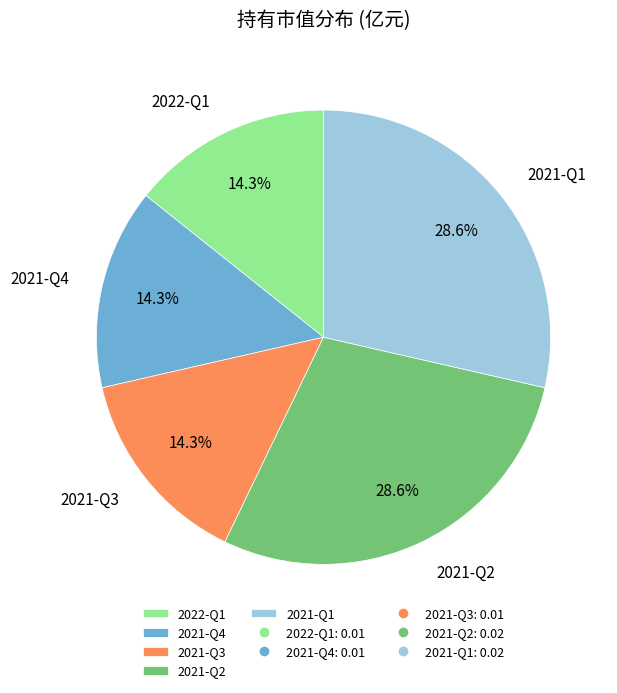

Count the number of slices in the pie.

5